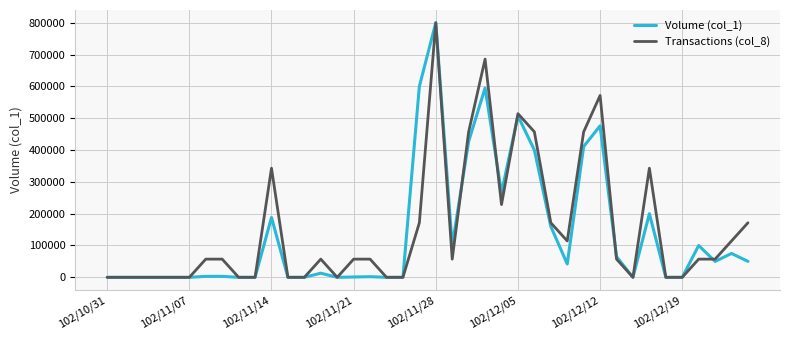

What is the maximum value shown in the chart?

800000.0